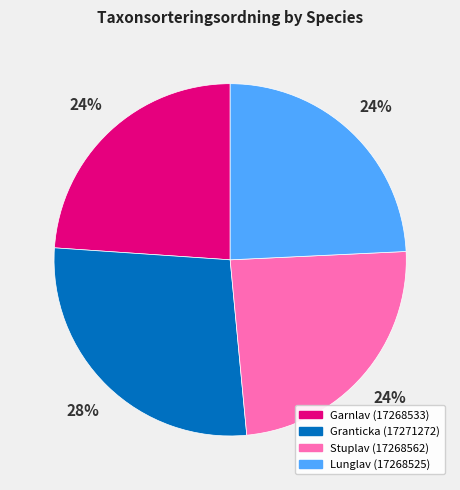

To the nearest percent, what portion does Granticka (17271272) represent?

28%